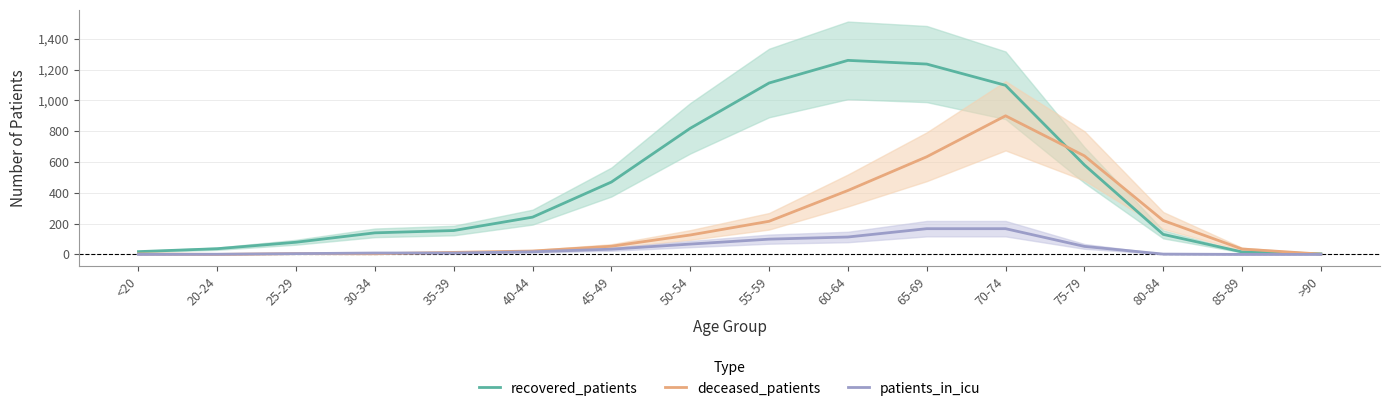

The value of patients_in_icu at 55-59 is 99. True or false?

True